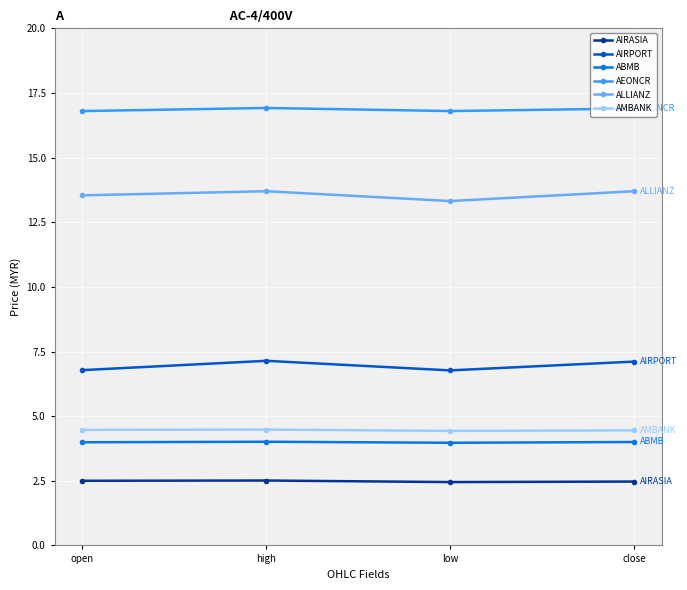

What is the difference between the maximum and minimum values in the ALLIANZ series?

0.4